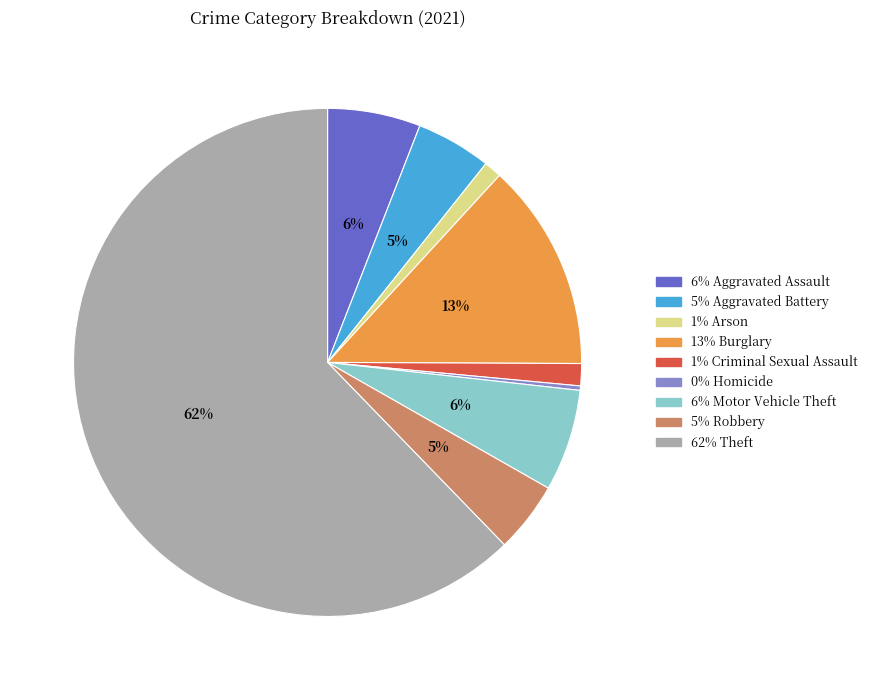

How many slices are in this pie chart?

9